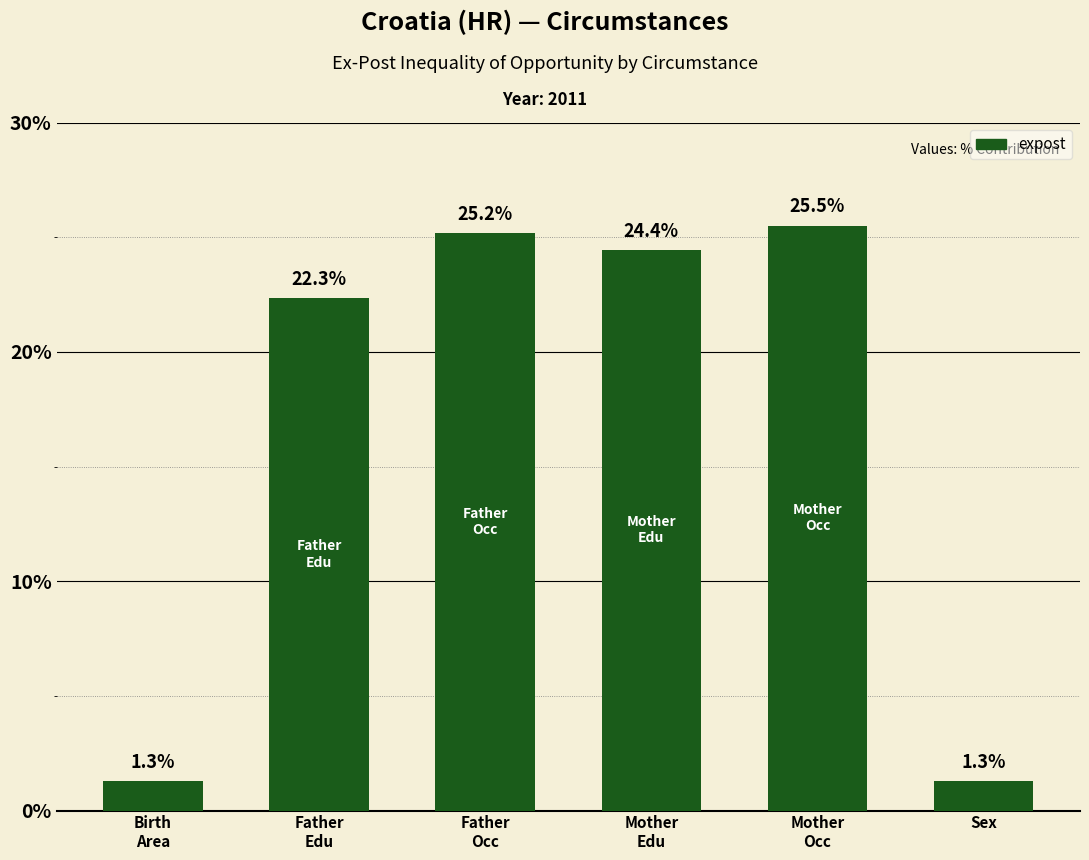

Does the chart contain stacked bars?

No